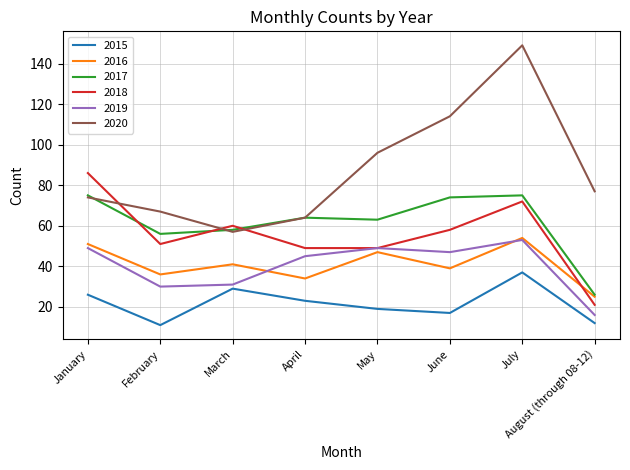

The 2019 series shows 53 at July. True or false?

True